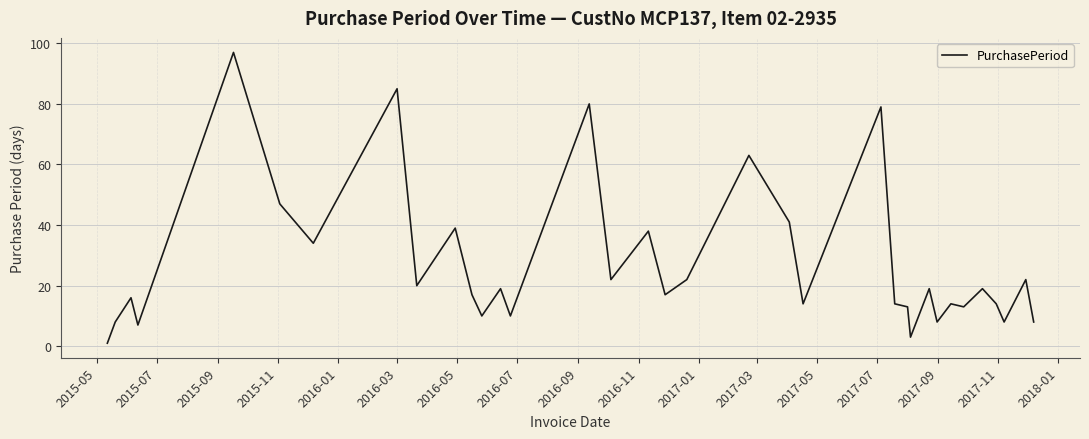

What is the maximum value shown in the chart?

97